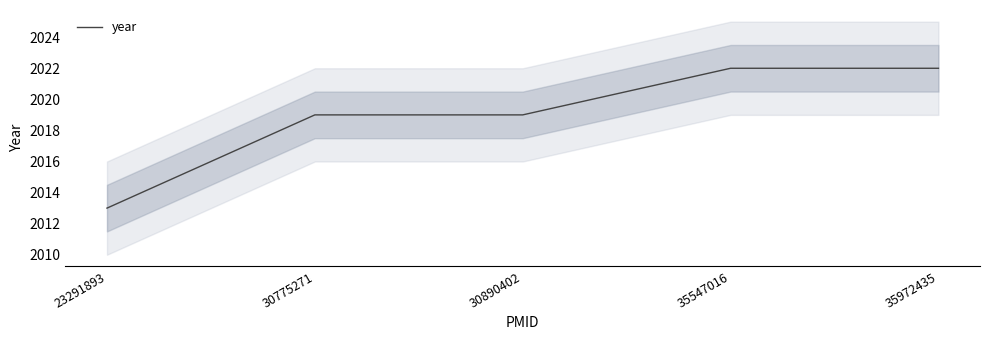

List the labels in order of value, largest first.

35547016, 35972435, 30775271, 30890402, 23291893